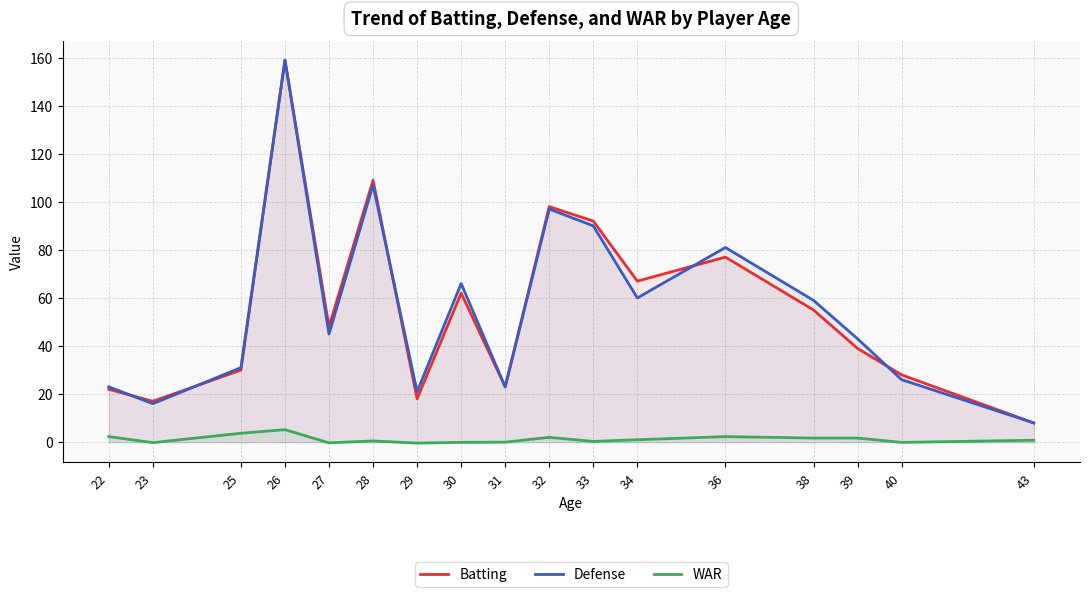

How many distinct data groups are displayed?

3